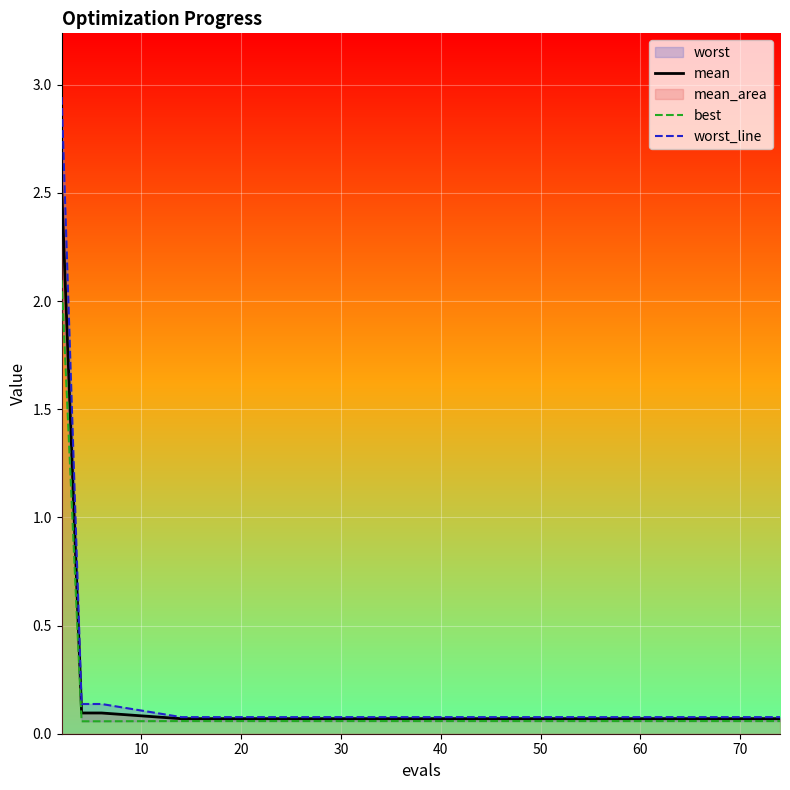

Where is best nearest to the value 1?

30